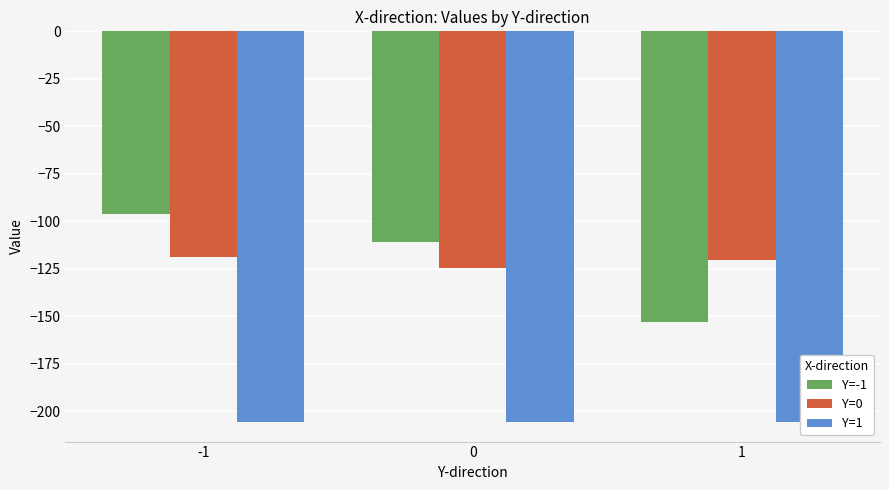

Rank the series by their maximum value, from highest to lowest.

Y=-1, Y=0, Y=1